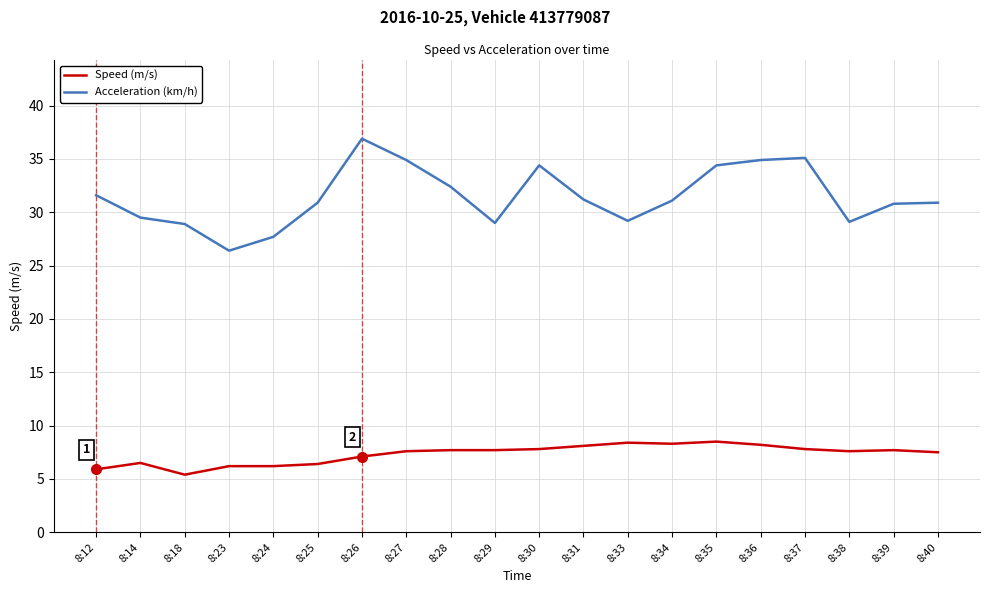

What is the difference between the Acceleration (km/h) values at 8:26 and 8:23?

10.5